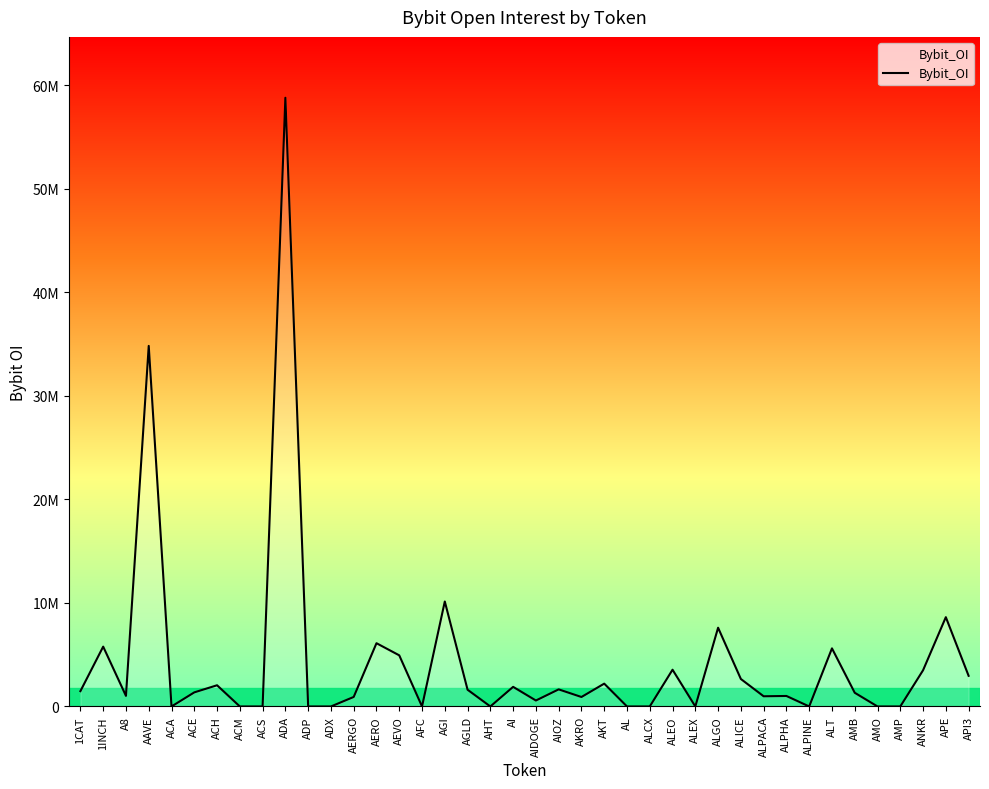

Does the chart display data point markers on the line(s)?

No